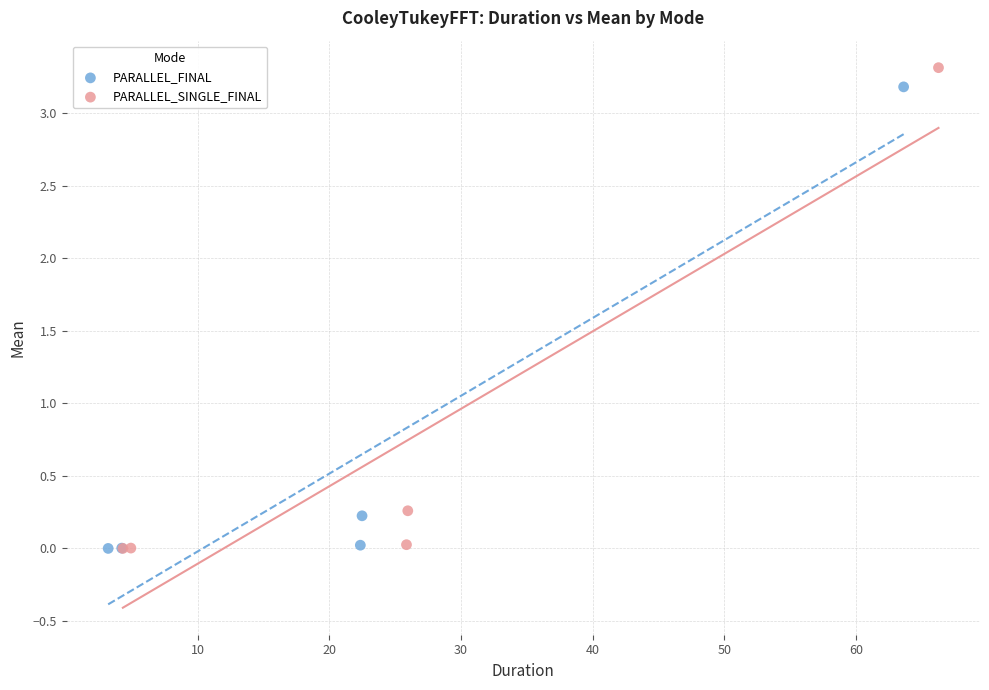

Which series has the widest spread of Y values?

PARALLEL_SINGLE_FINAL